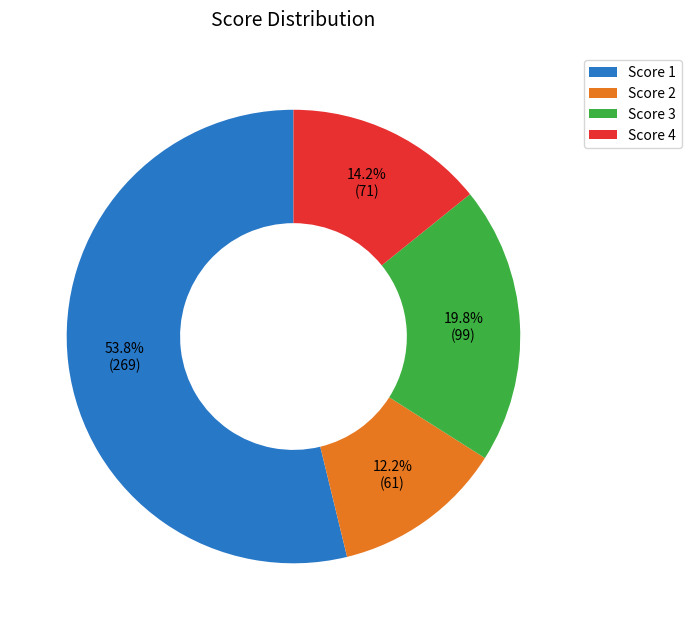

Rank the categories by value from highest to lowest.

Score 1, Score 3, Score 4, Score 2